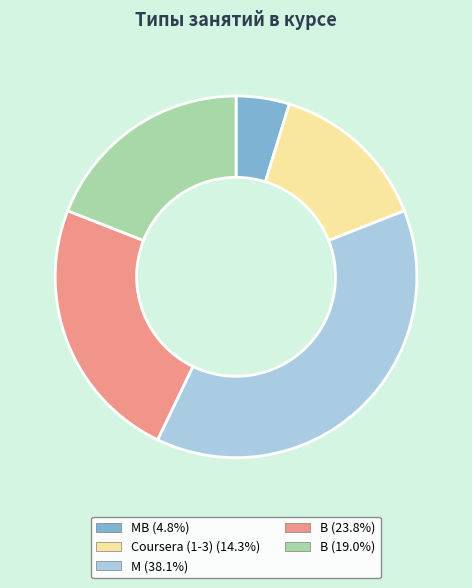

Which slice is the smallest?

МВ